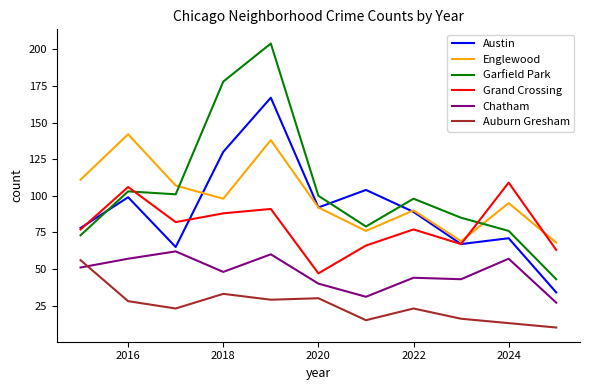

Does the chart display data point markers on the line(s)?

No